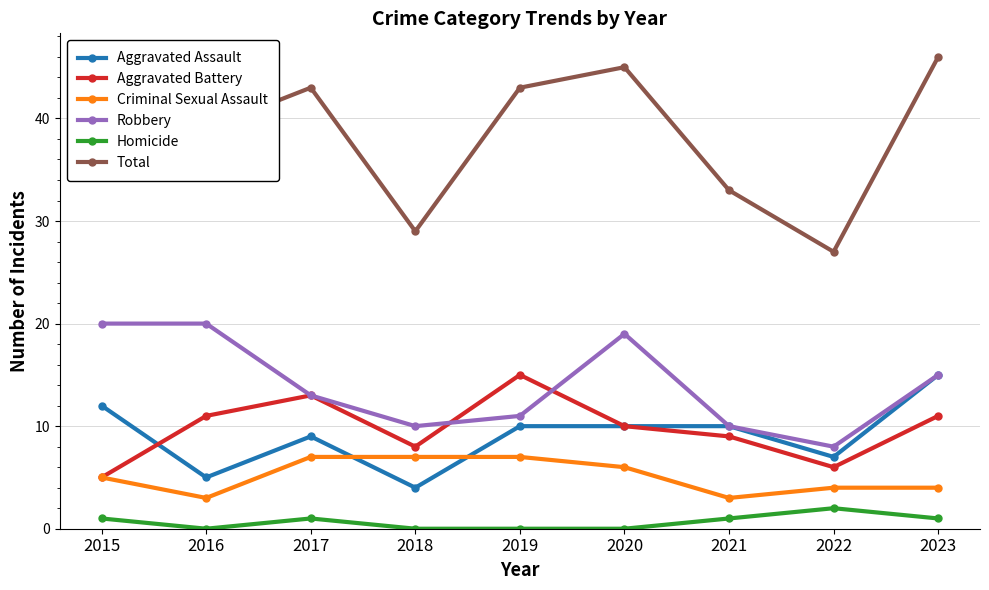

Where is the first local minimum for Criminal Sexual Assault?

2016